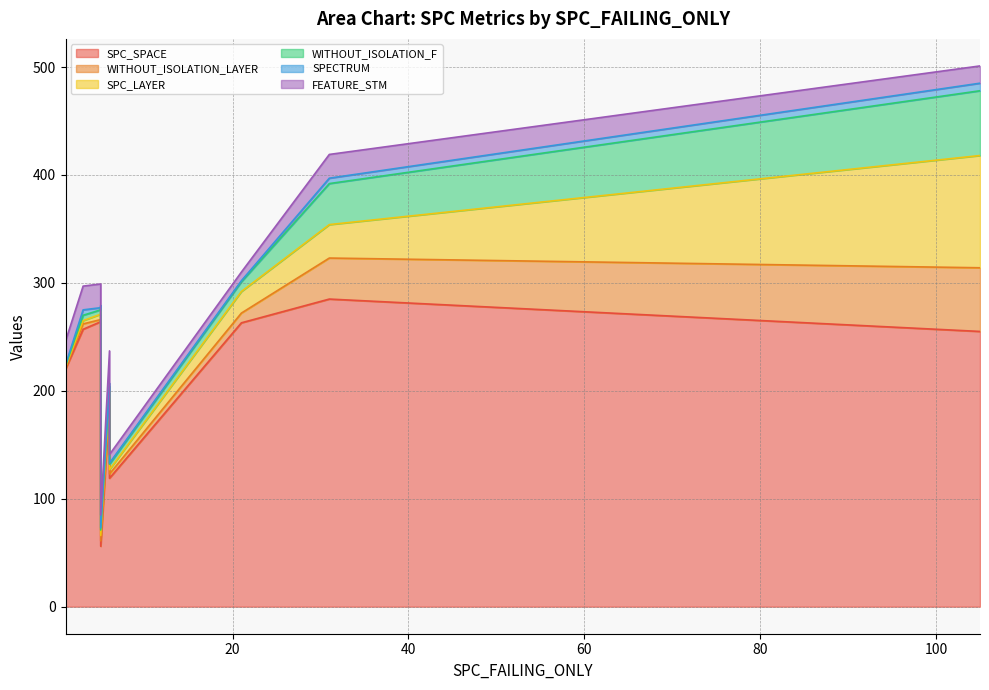

At which label does SPC_LAYER reach its minimum?

1